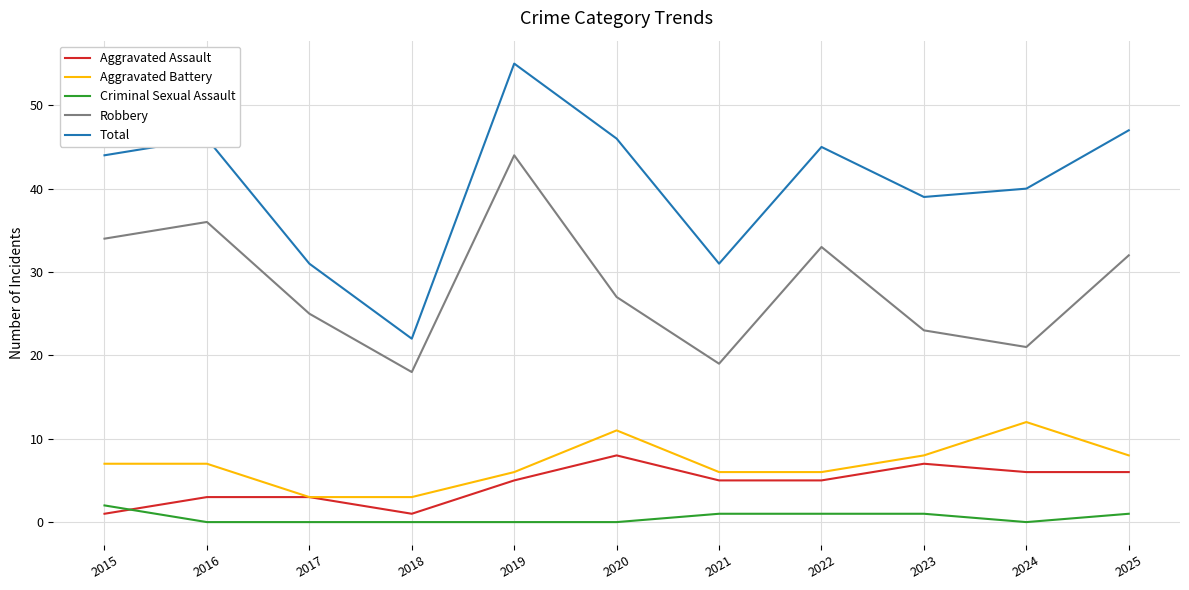

At which category does Total reach its first local peak?

2016